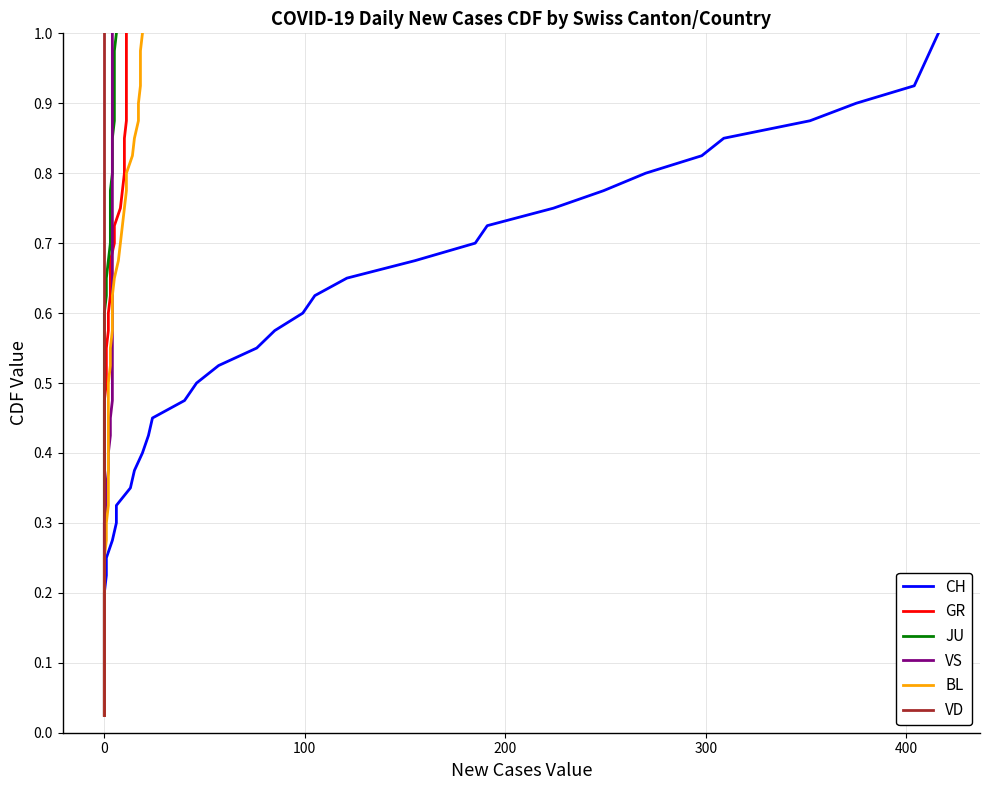

Is it true that GR equals 1.6 at 37?

False